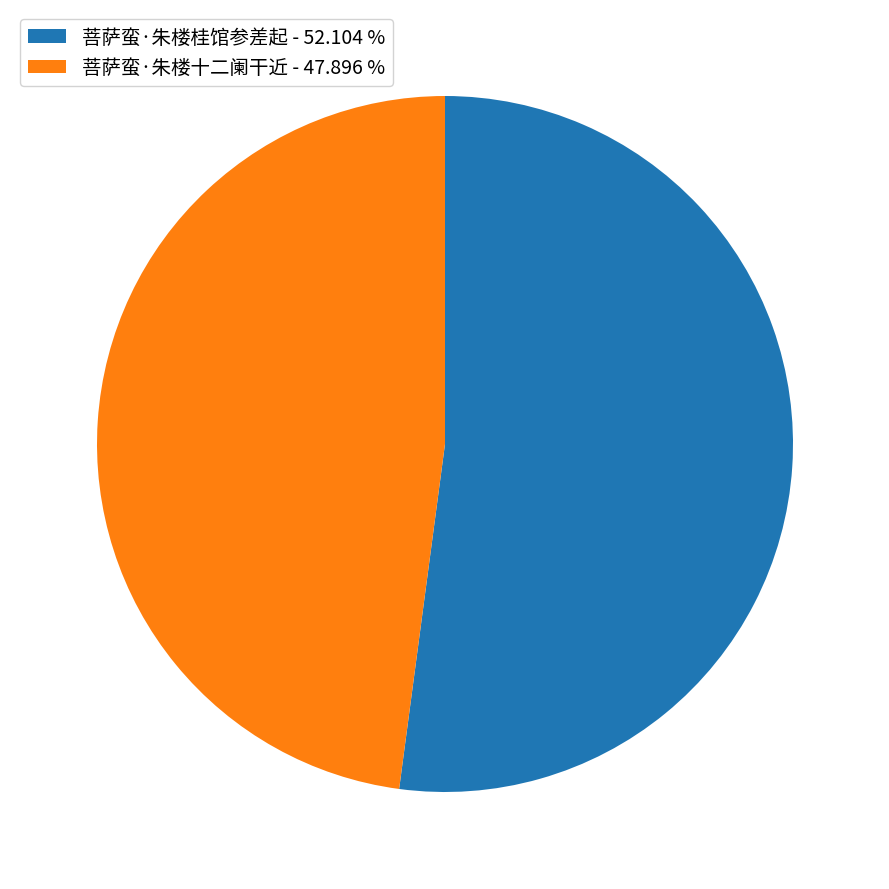

What is the largest slice in the pie chart?

菩萨蛮·朱楼桂馆参差起